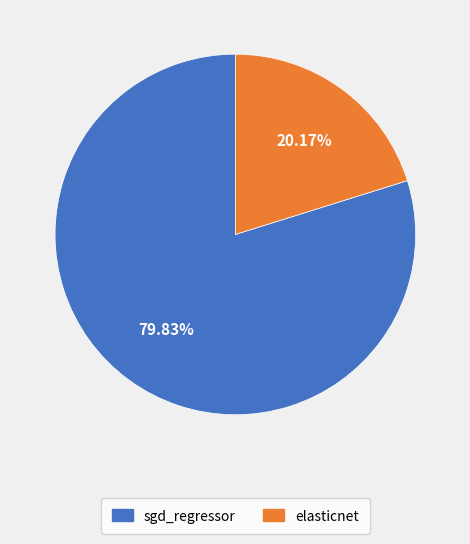

What is the smallest slice in the pie chart?

elasticnet